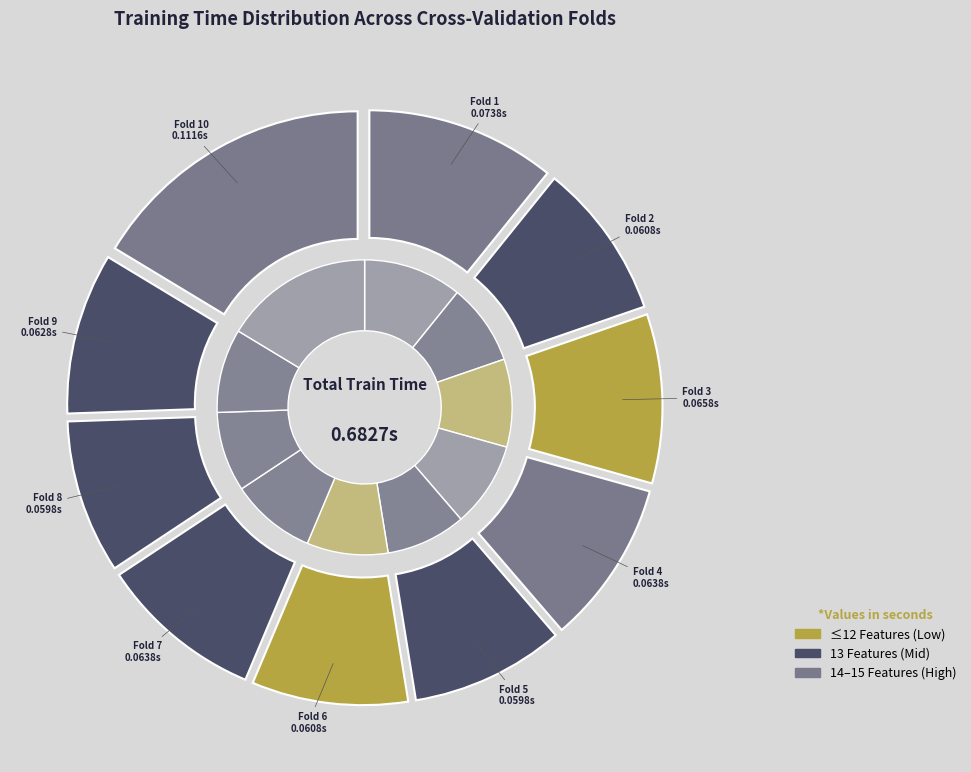

Is there a majority slice in this chart?

No